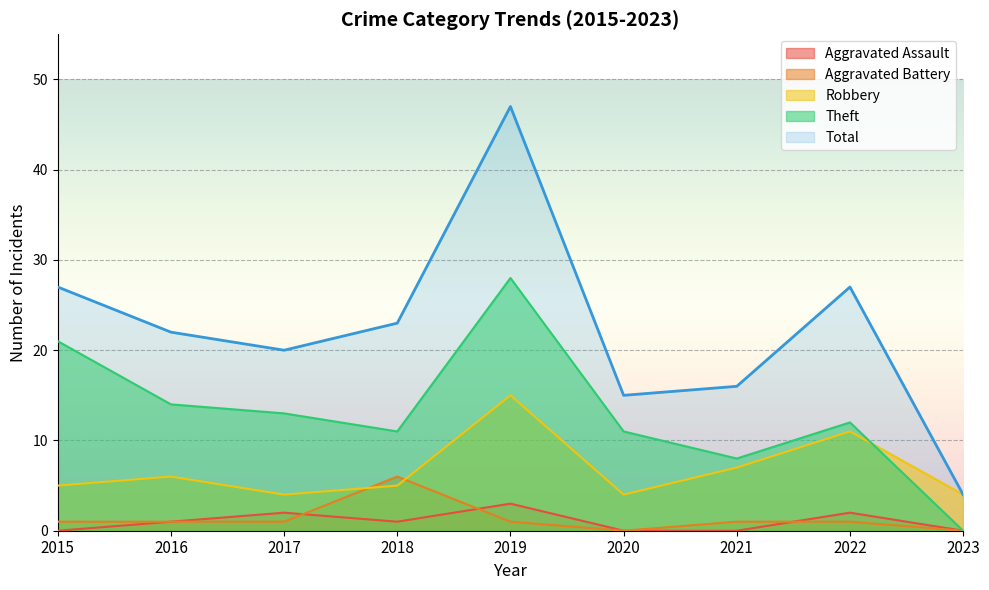

Rank the series by their maximum value, from highest to lowest.

Total, Theft, Robbery, Aggravated Battery, Aggravated Assault